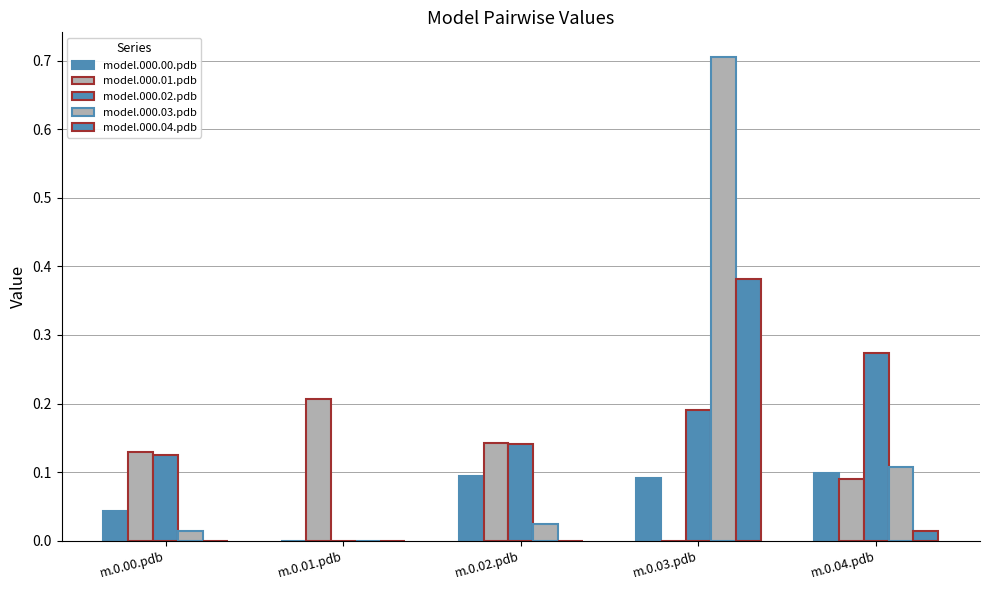

Are the bars grouped side by side (vs. stacked)?

Yes